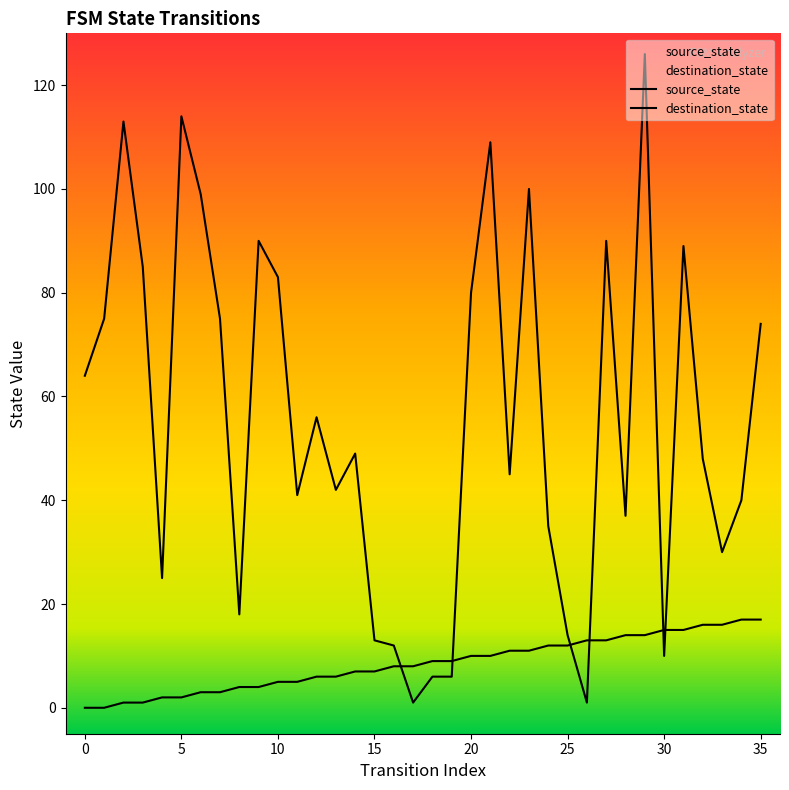

In destination_state, how many points are higher than both neighbors (excluding endpoints)?

10